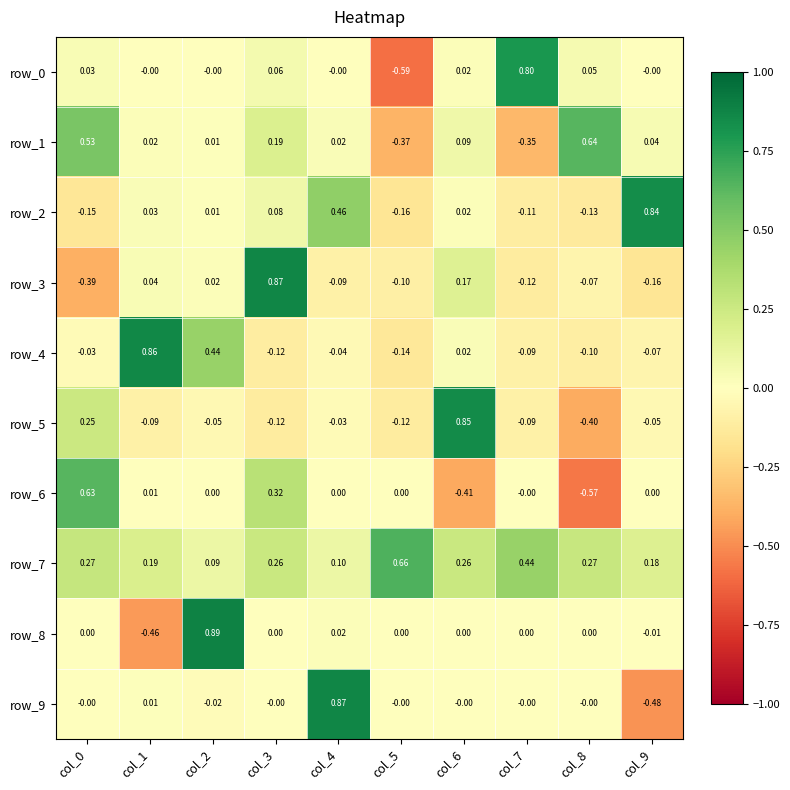

How many negative values does the row_9 series have?

2